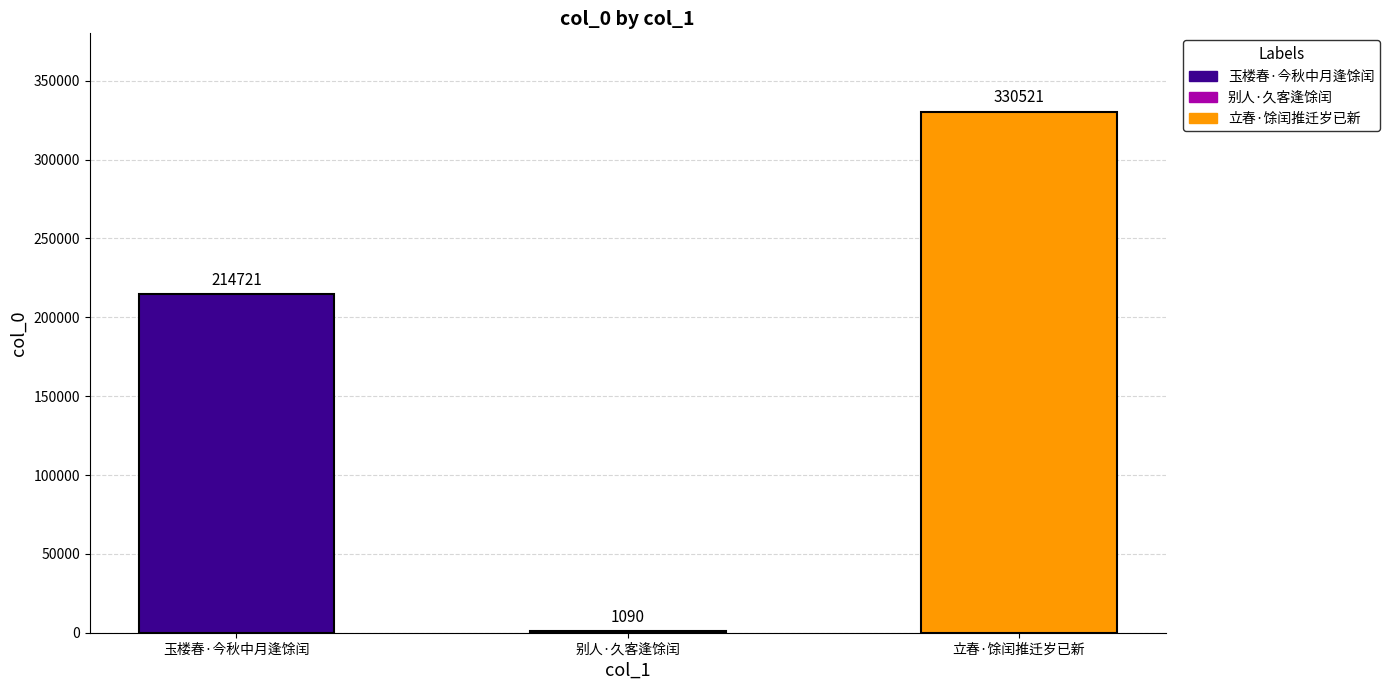

What is the average value?

182111